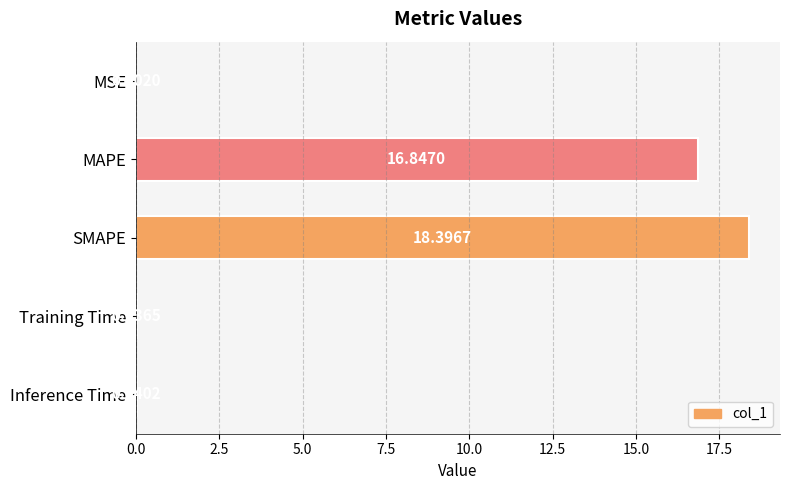

Which category has the highest value across all series?

SMAPE